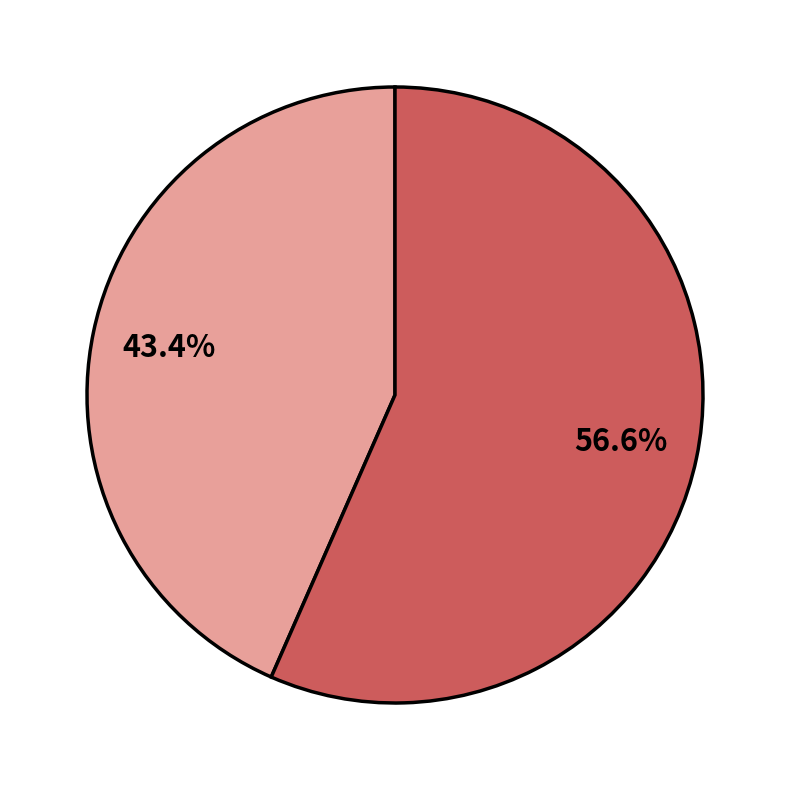

Is there a majority slice in this chart?

Yes